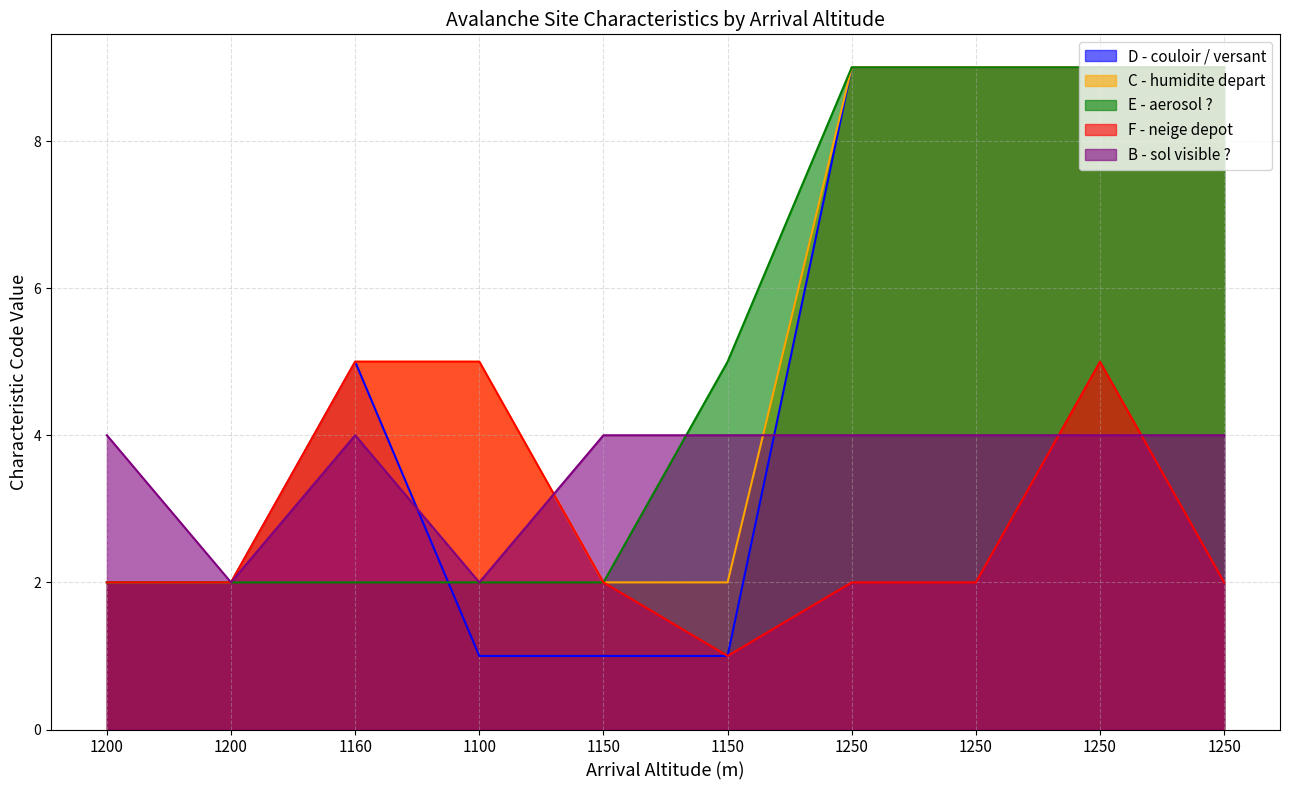

The value of B - sol visible ? at 1200 is 1. True or false?

False